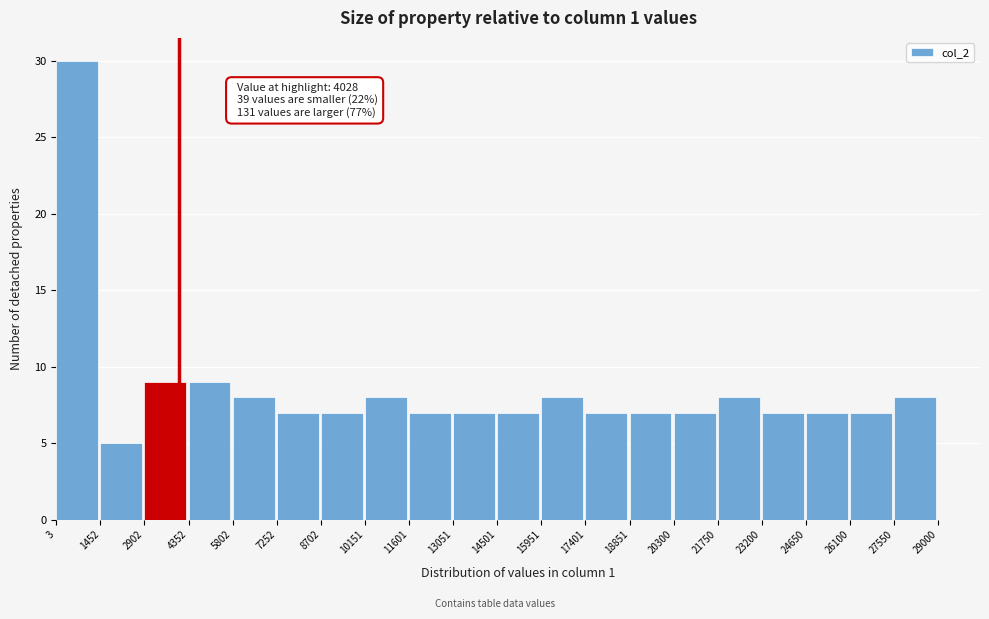

Over which range of the x-axis is the bar tallest?

3 to 1452